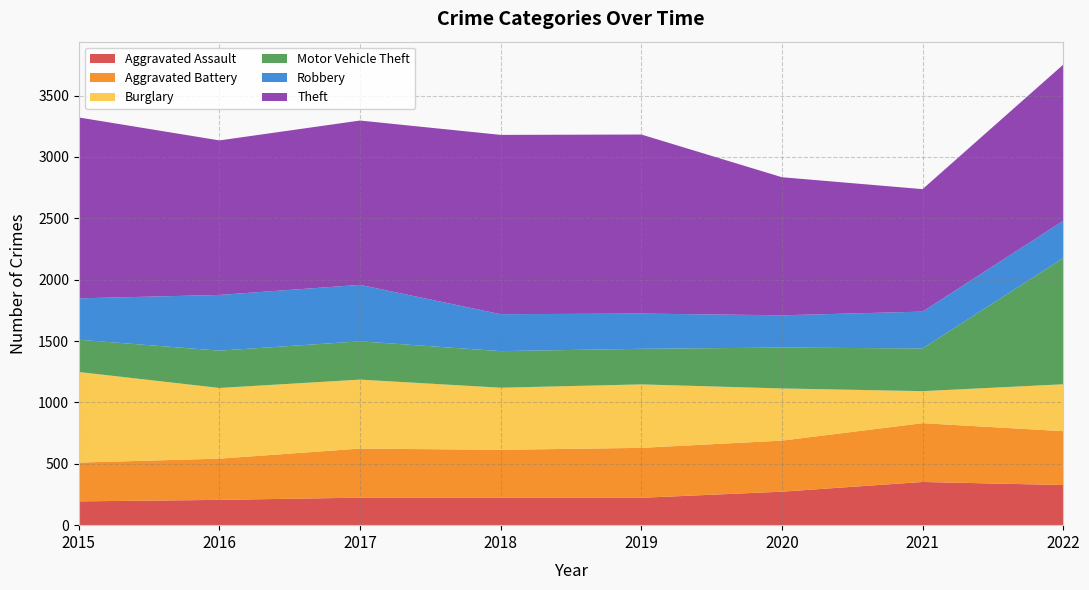

Reading left to right, extract all data points from this chart.

Aggravated Assault: 194	206	224	225	223	273	352	327
Aggravated Battery: 316	336	400	389	407	416	479	439
Burglary: 738	576	562	506	517	425	261	382
Motor Vehicle Theft: 263	304	312	298	290	333	348	1028
Robbery: 337	454	460	301	287	263	300	304
Theft: 1474	1259	1339	1461	1459	1125	998	1272